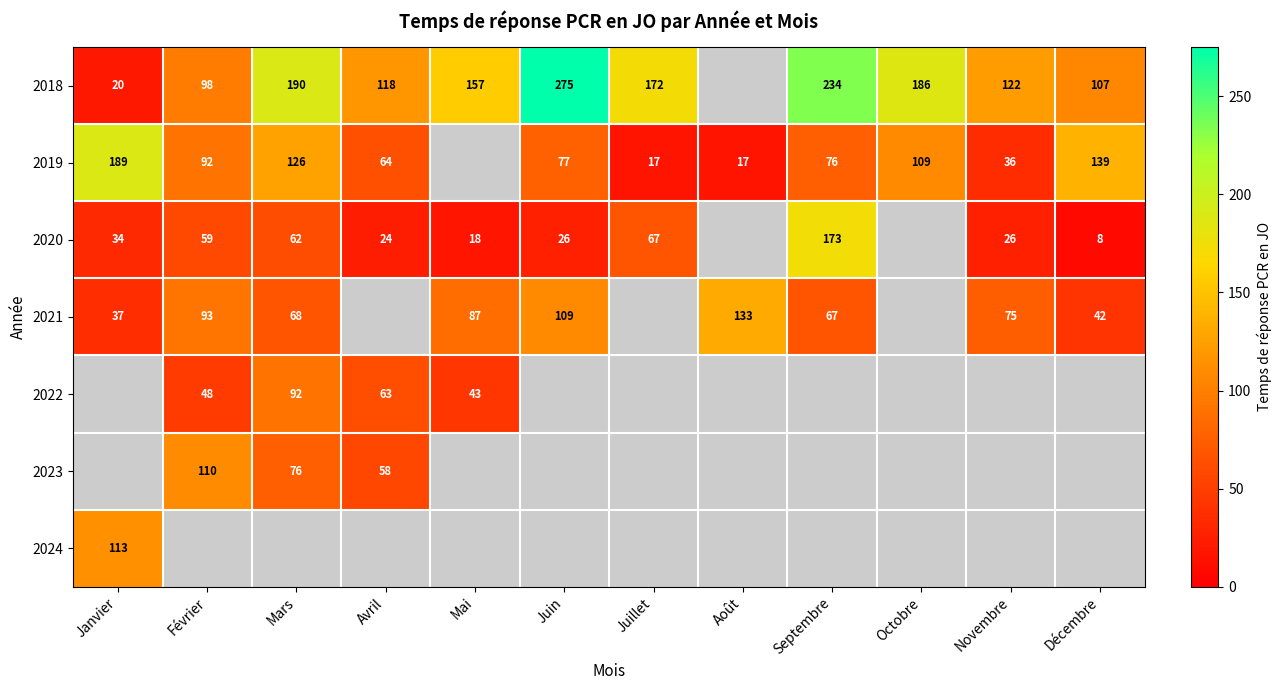

At which category does the chart reach its minimum across all series?

Décembre